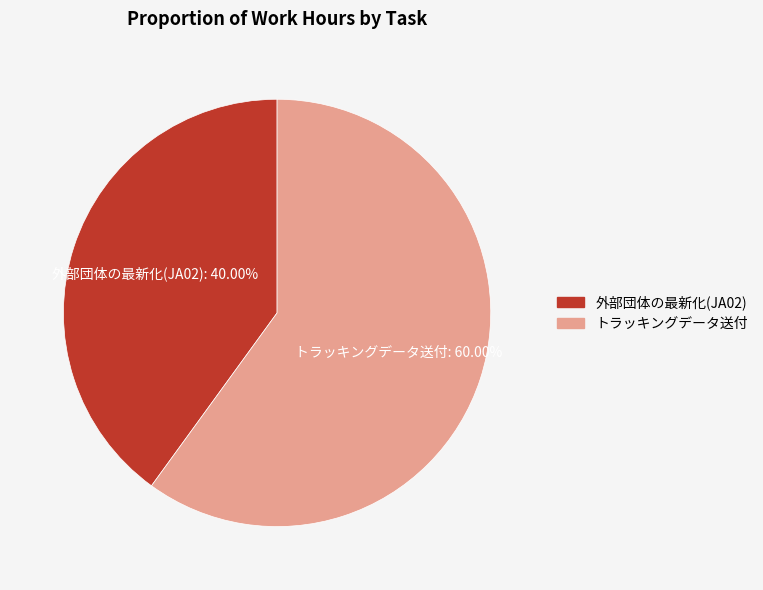

Is there a majority slice in this chart?

Yes